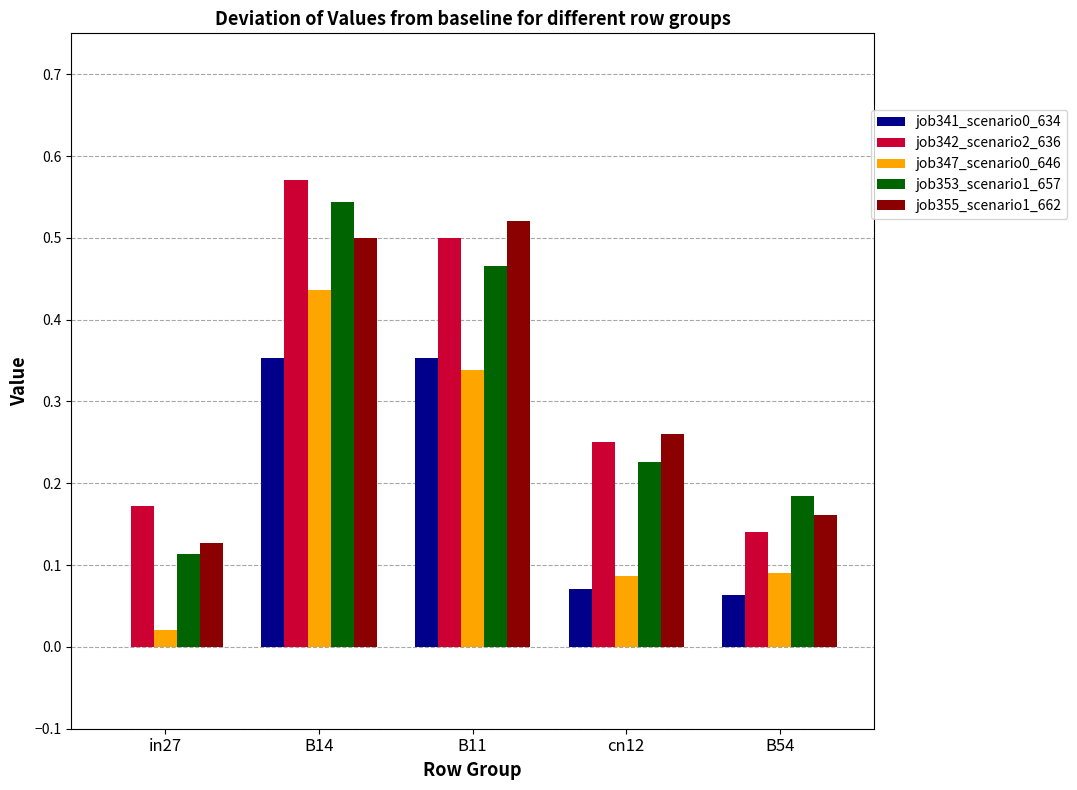

What is the sum of all job355_scenario1_662 values?

1.6